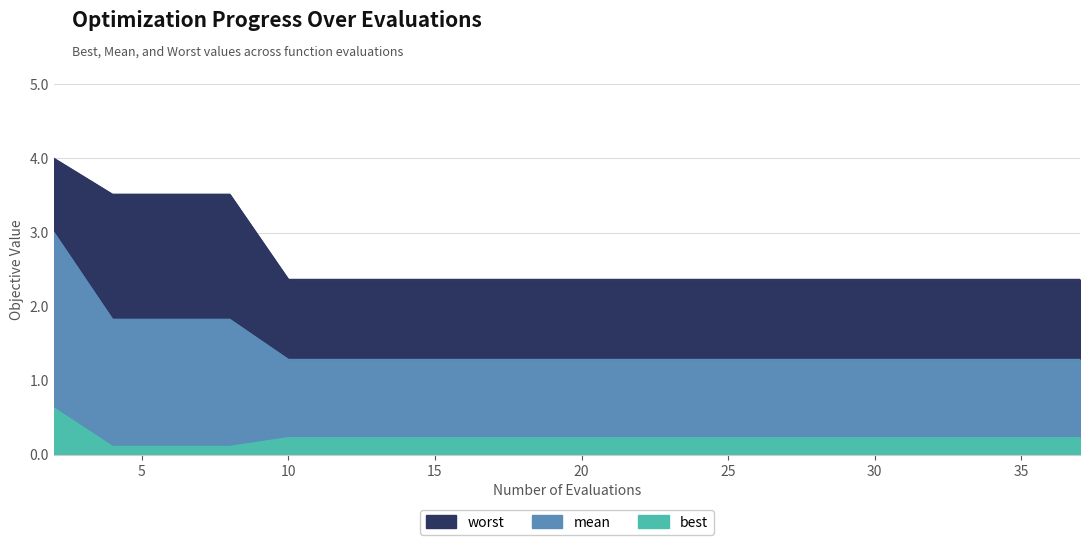

Rank the categories by best value from highest to lowest.

2, 10, 12, 14, 16, 18, 20, 22, 24, 25, 27, 29, 31, 33, 35, 36, 37, 4, 6, 8